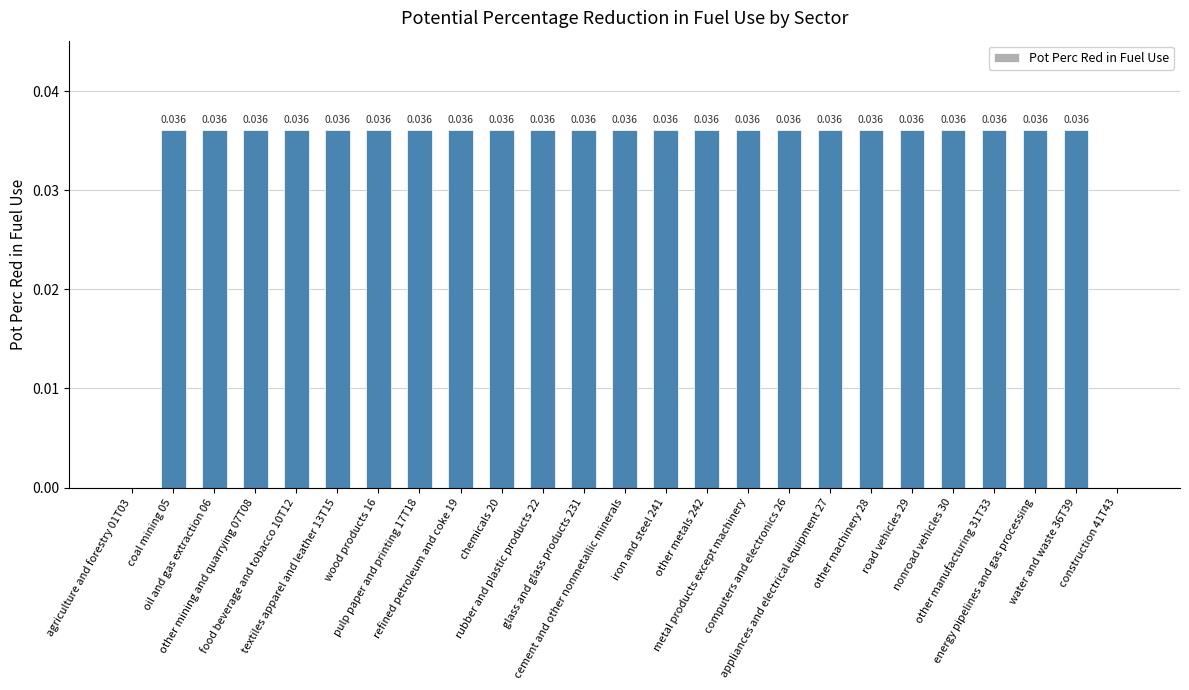

At which label is the value closest to 0?

agriculture and forestry 01T03